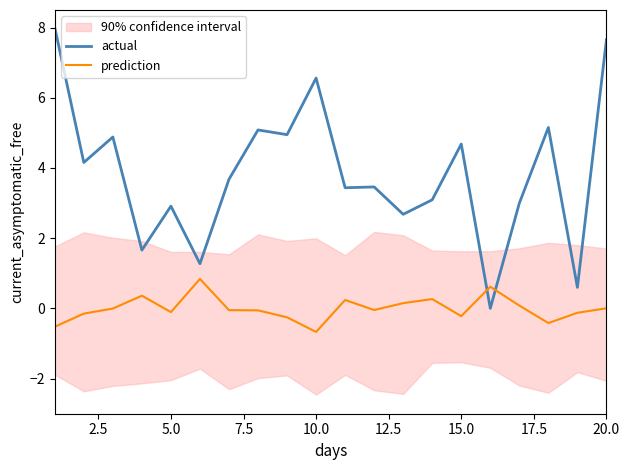

Which series has the widest spread of values?

actual